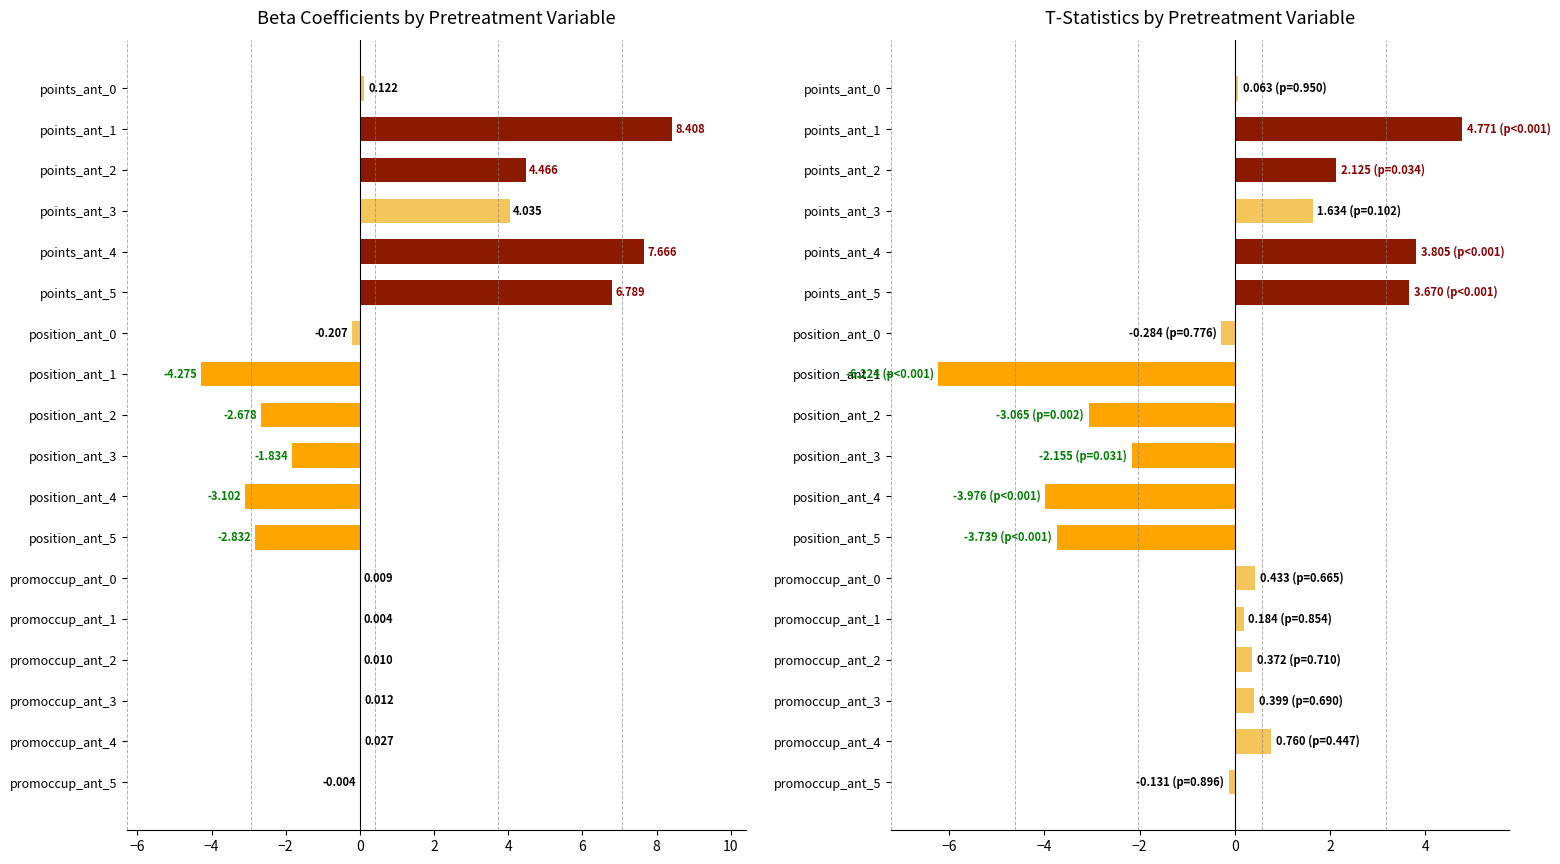

How many data points does each series have?

18